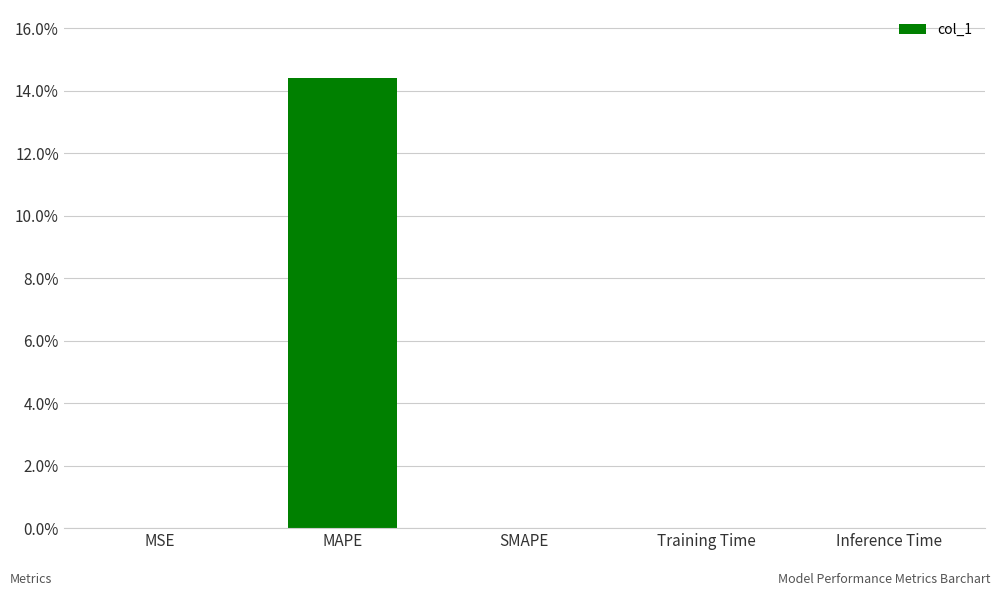

Is it true that the value at Training Time is 0.0?

True